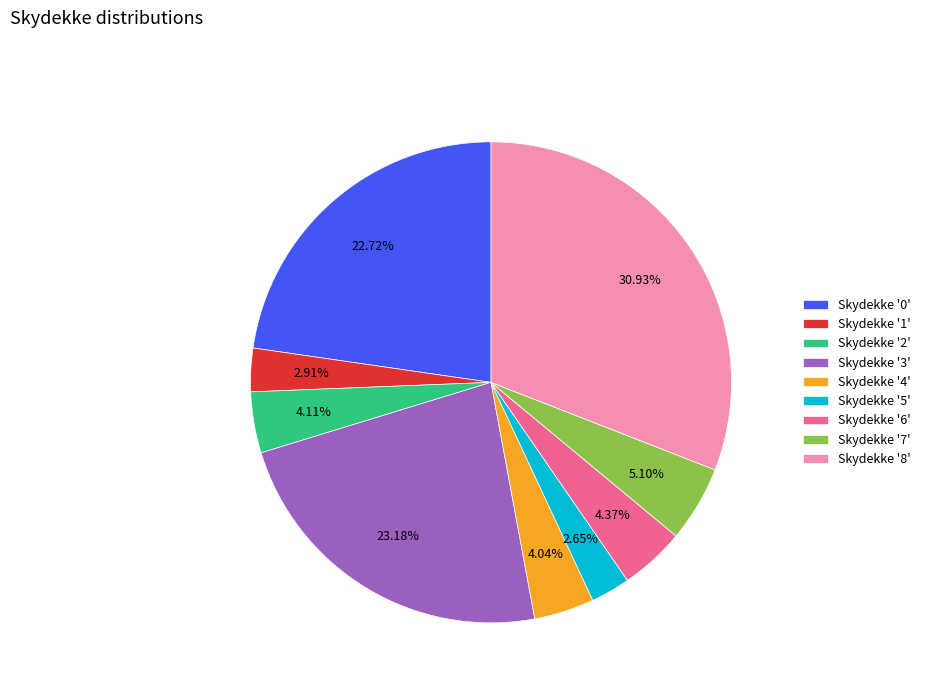

Is Skydekke '8' the majority of the pie?

No